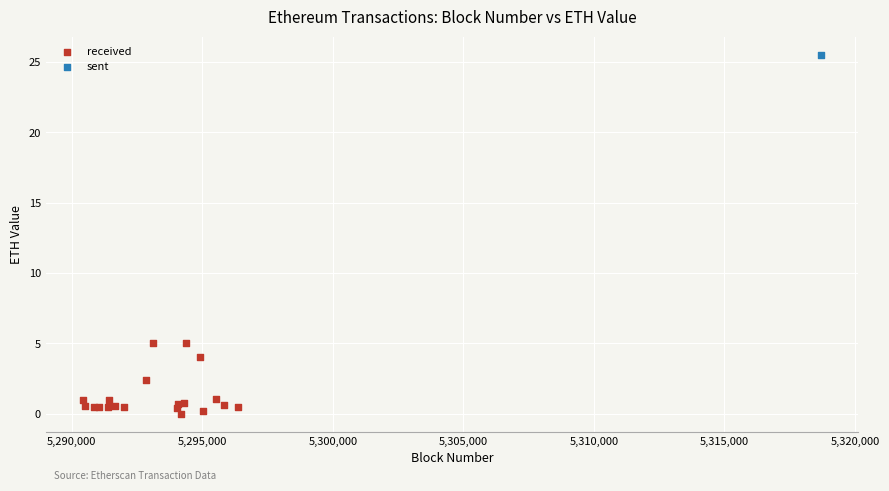

What are all the series names shown in the legend?

received, sent